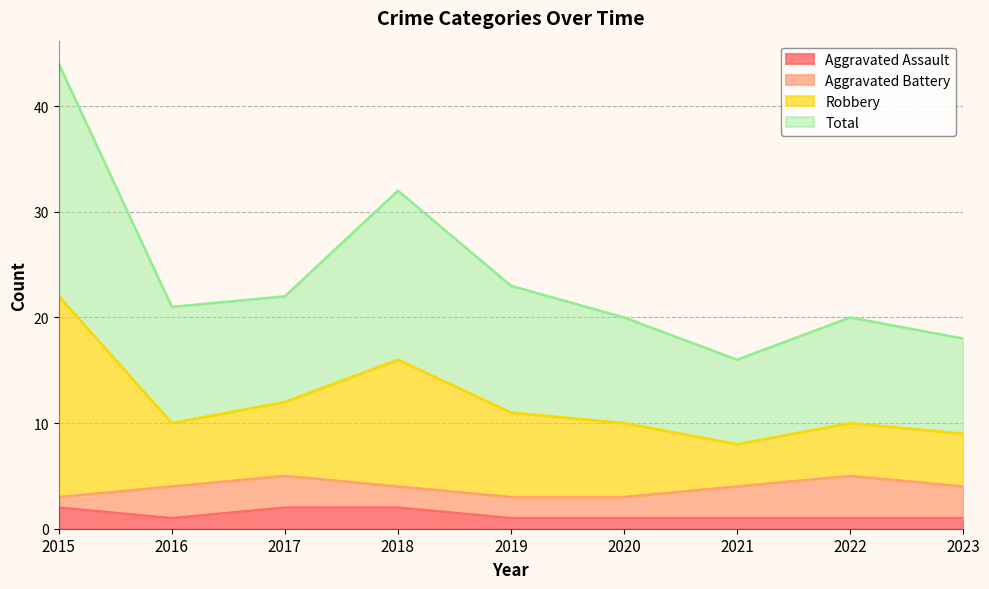

How many lines are shown in the chart?

4